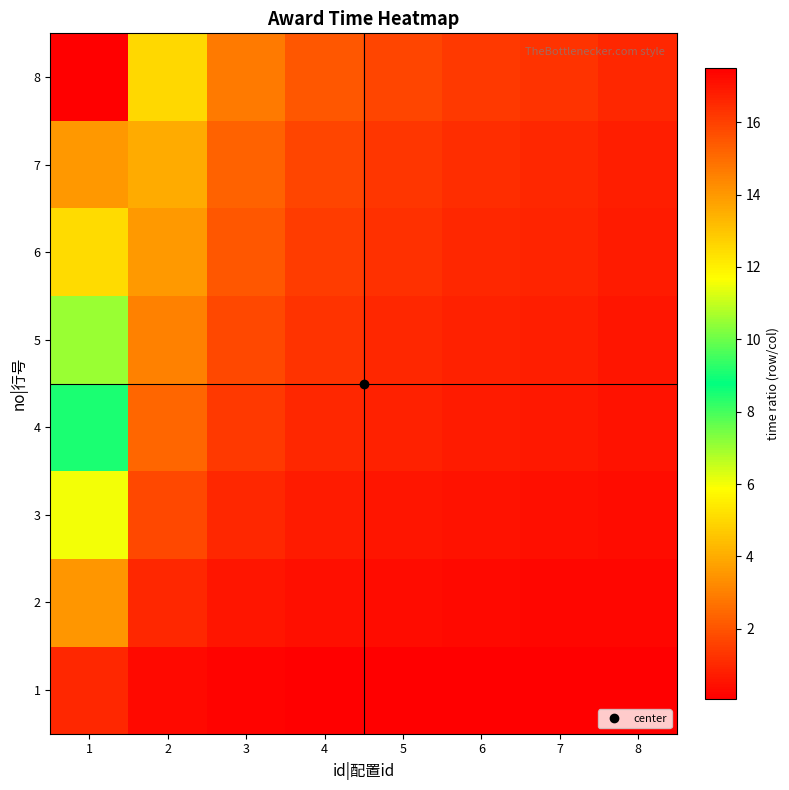

What is the spread (max minus min) of values at 3?

2.8